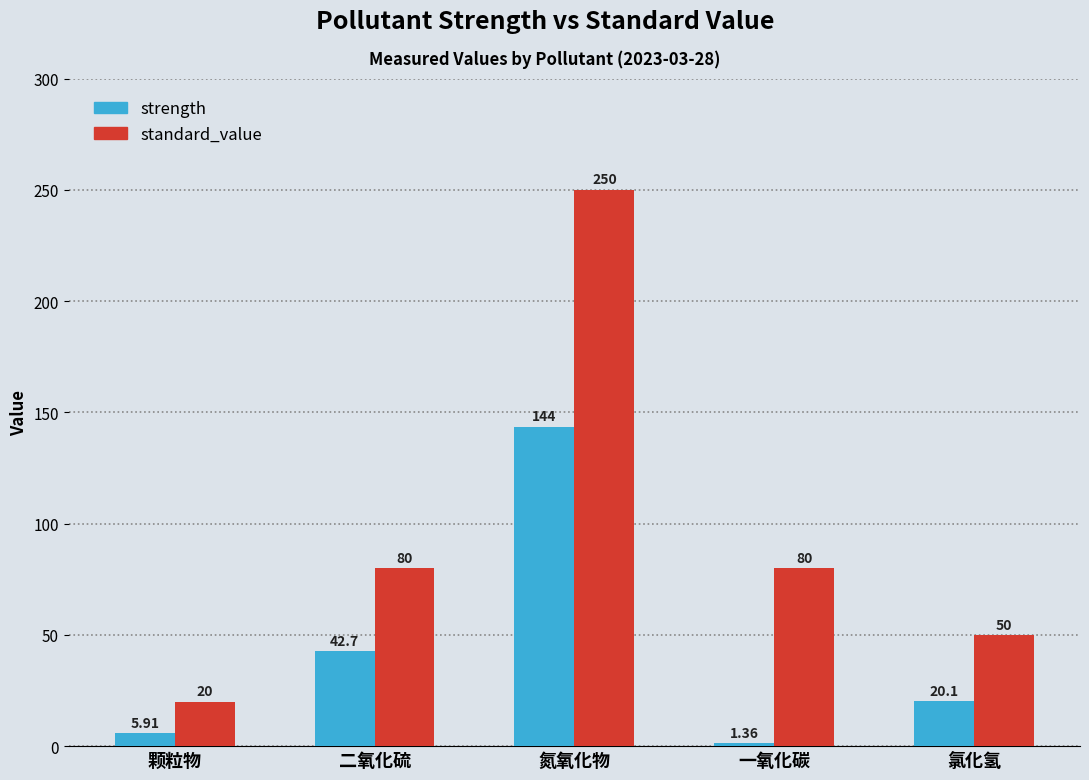

At which category is the sum across all series the highest?

氮氧化物